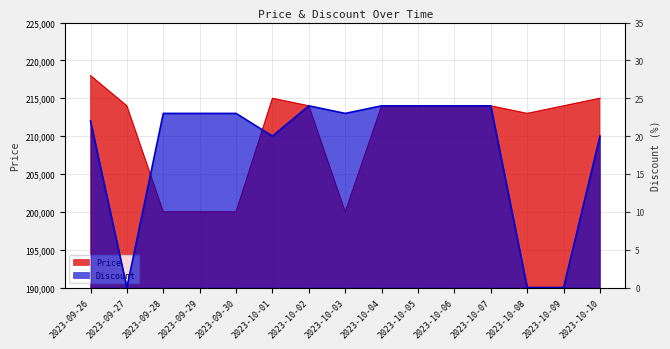

Which series has the largest total across all categories?

Price